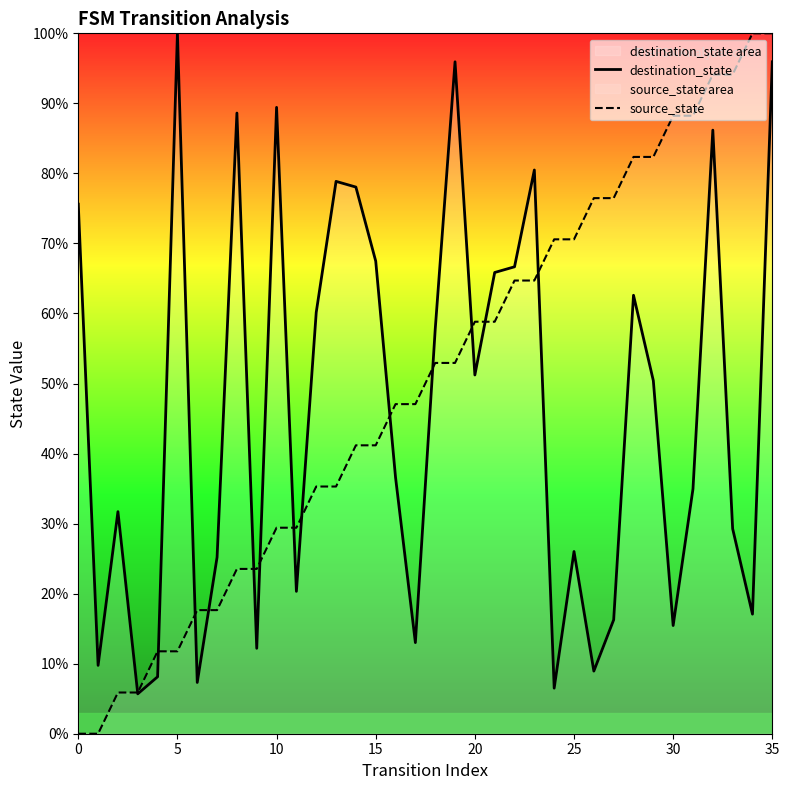

How many categories are shown in the chart?

36